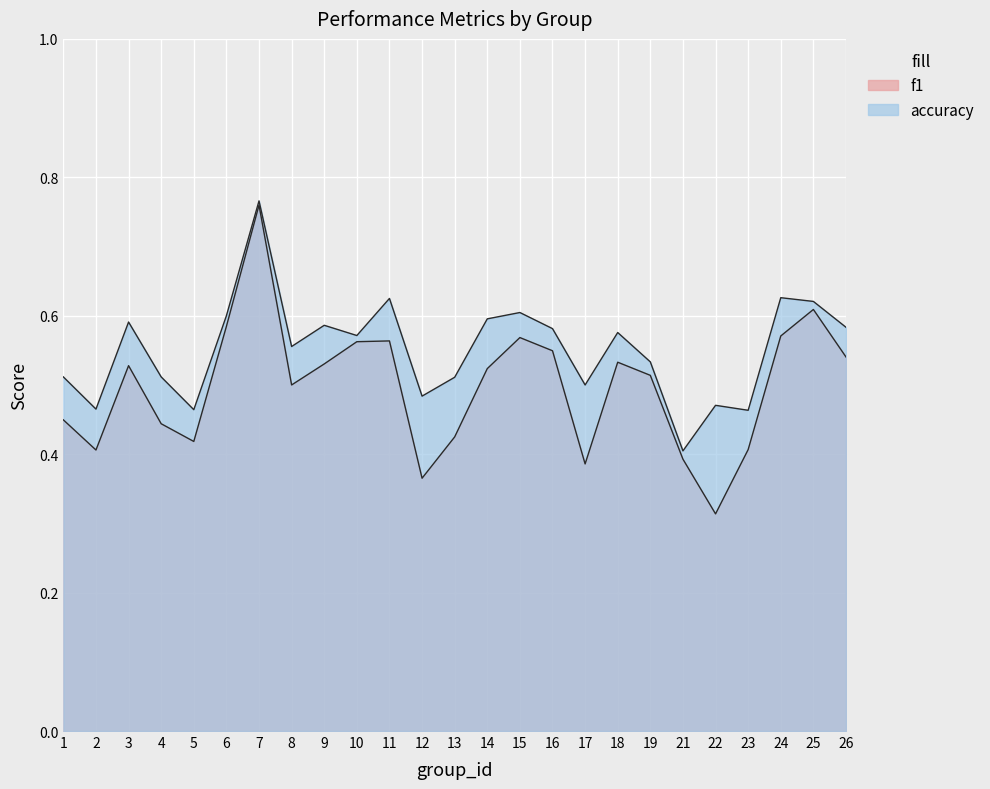

Rank the series by their maximum value, from lowest to highest.

f1, accuracy